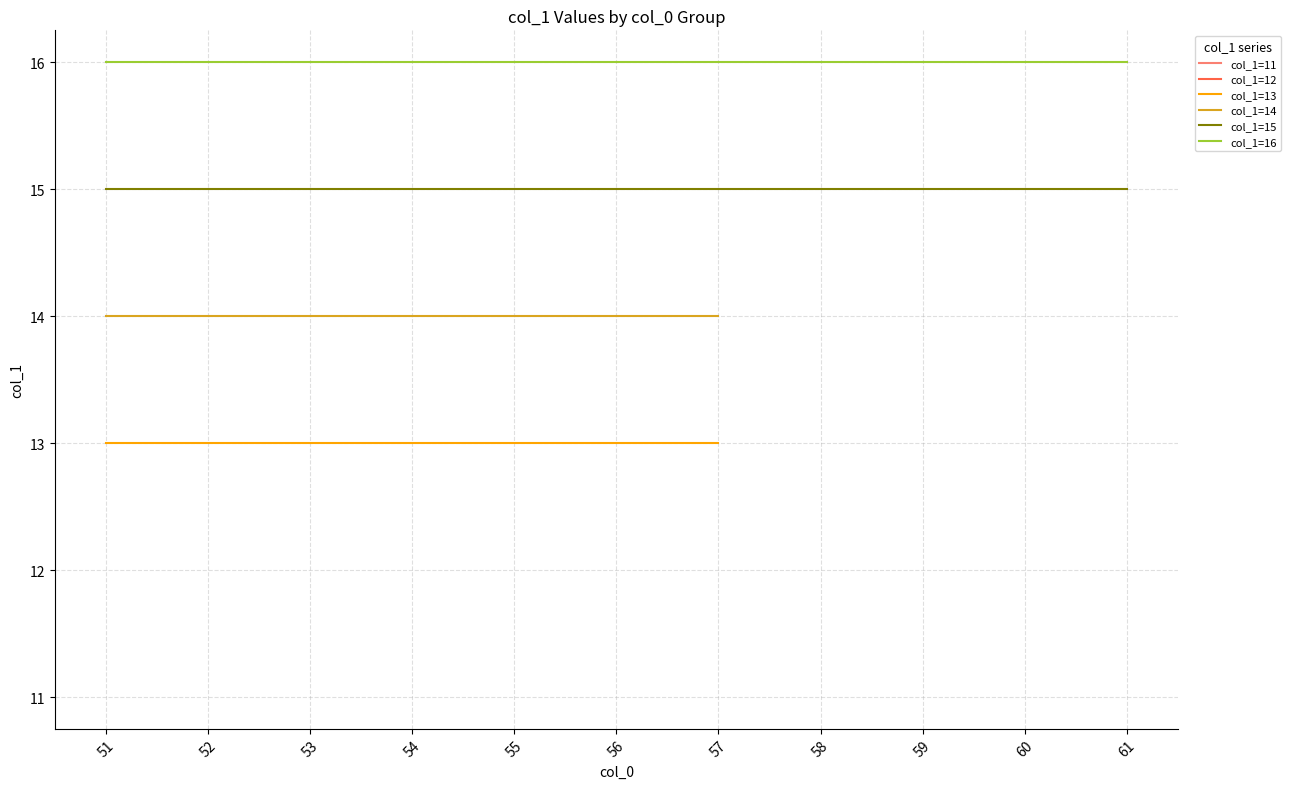

Which series changed the most between 51 and 61?

col_1=15